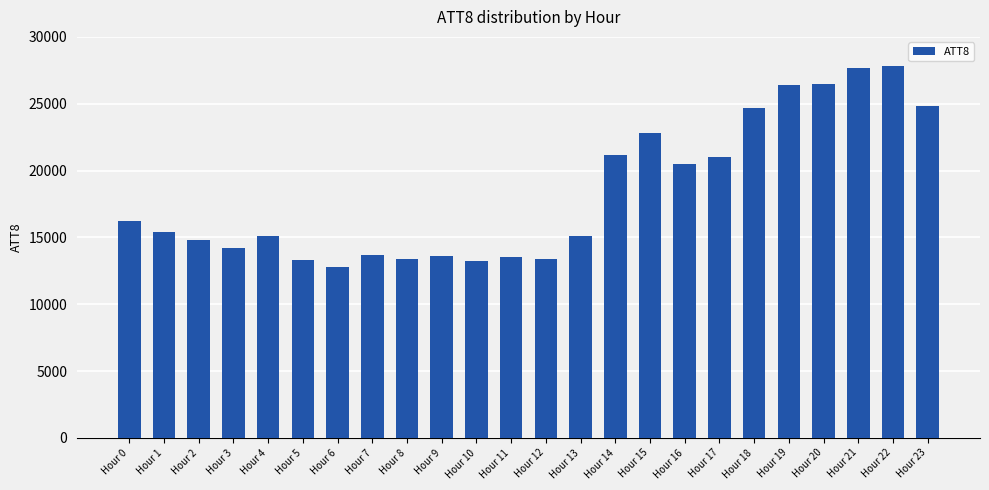

True or false: the data shows 19440 at Hour 8.

False